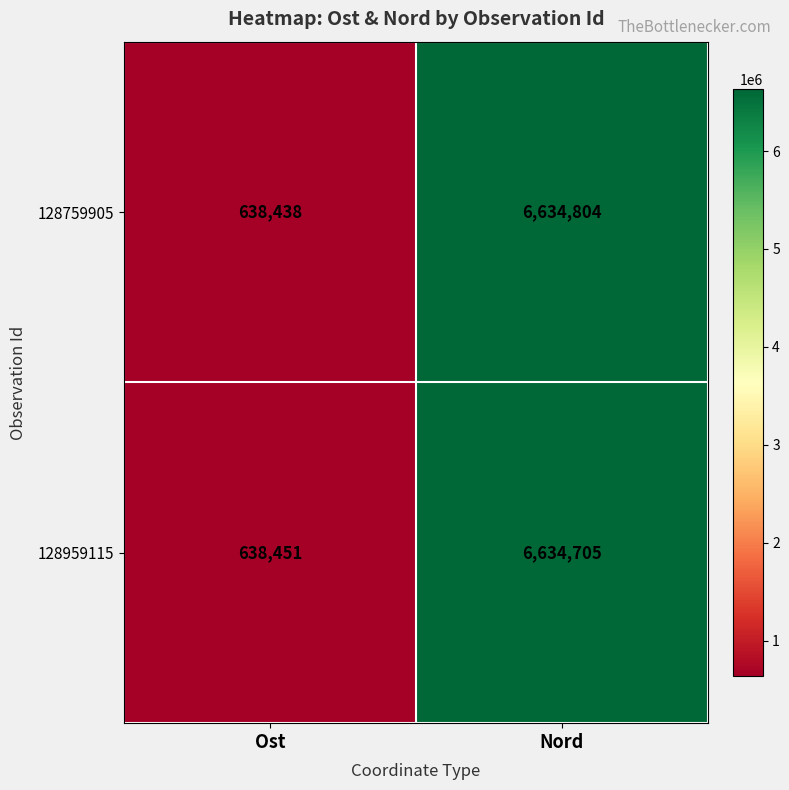

Reading left to right, transcribe all the data shown in this chart.

128759905: 638438	6634804
128959115: 638451	6634705